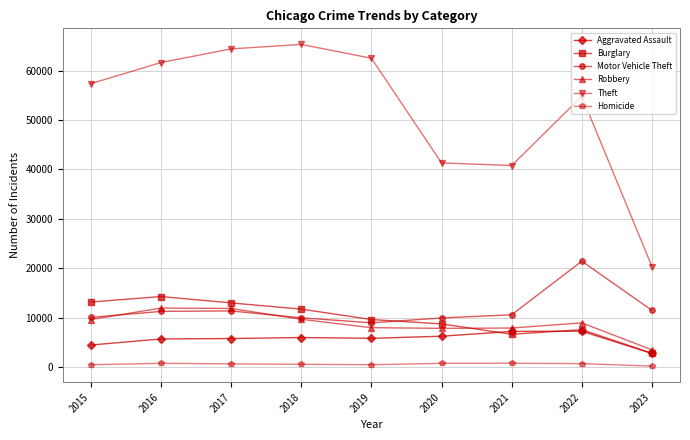

In Theft, how many points are higher than both neighbors (excluding endpoints)?

2